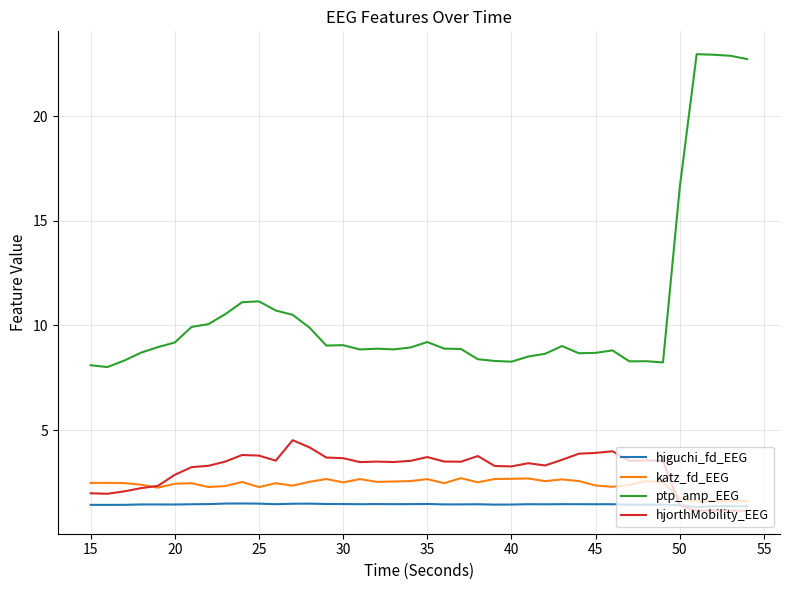

Rank the series by their maximum value, from highest to lowest.

ptp_amp_EEG, hjorthMobility_EEG, katz_fd_EEG, higuchi_fd_EEG